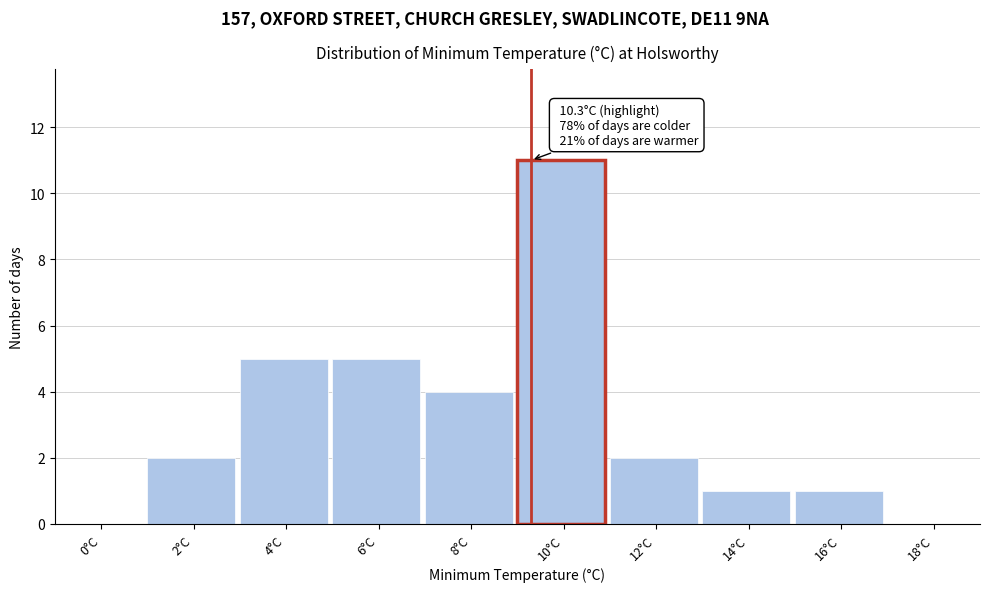

Reading left to right, extract all data points from this chart.

0°C=0	2°C=2	4°C=5	6°C=5	8°C=4	10°C=11	12°C=2	14°C=1	16°C=1	18°C=0